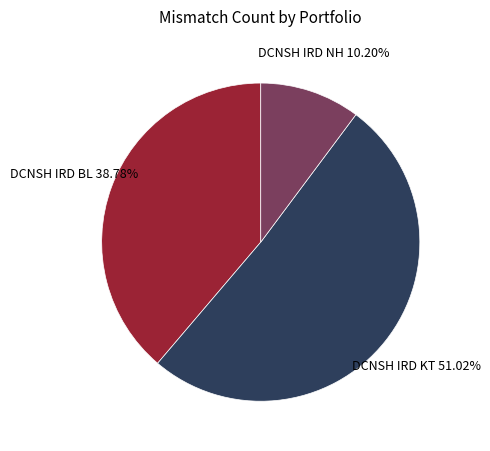

Is there a majority slice in this chart?

Yes